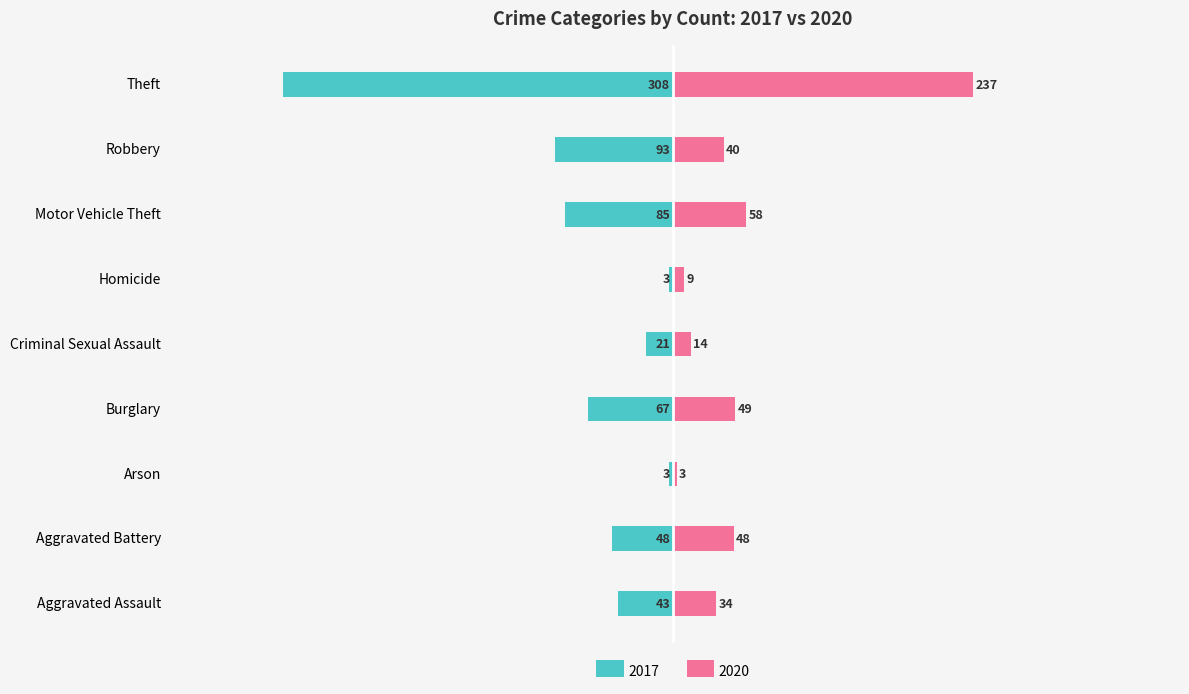

How many groups of bars are there?

9